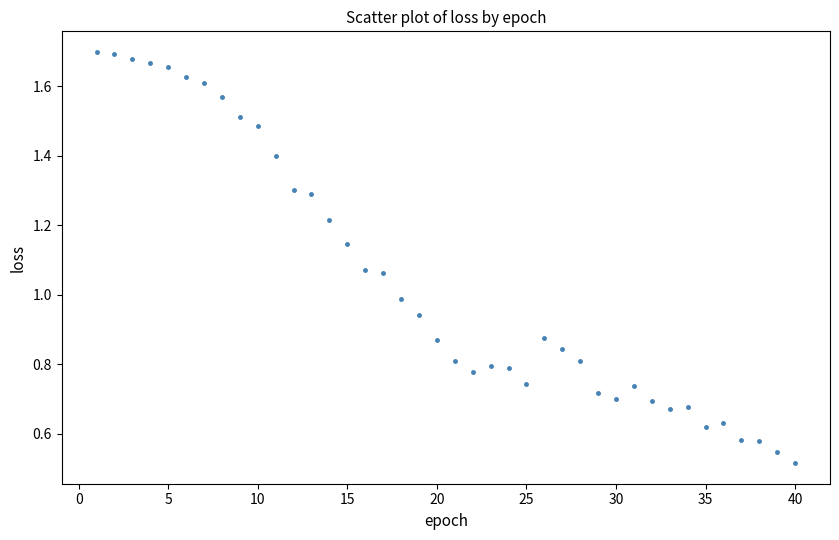

What is the range of X values (max minus min)?

39.0